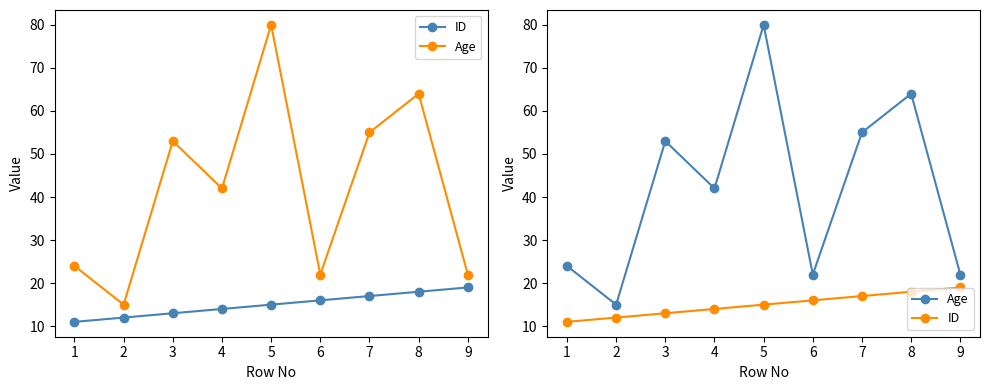

True or false: Age has a value of 24 at 1.

True